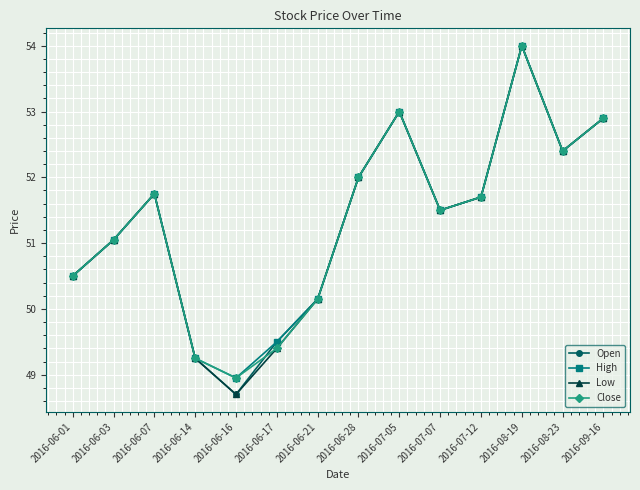

The High series shows 16.3 at 2016-06-17. True or false?

False